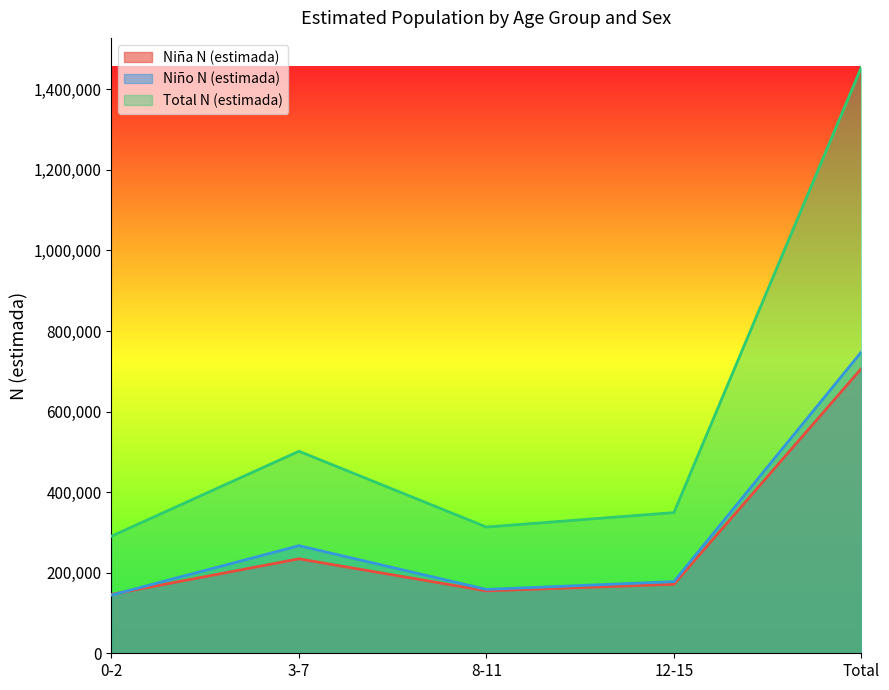

In Total N (estimada), how many points are lower than both neighbors (excluding endpoints)?

1